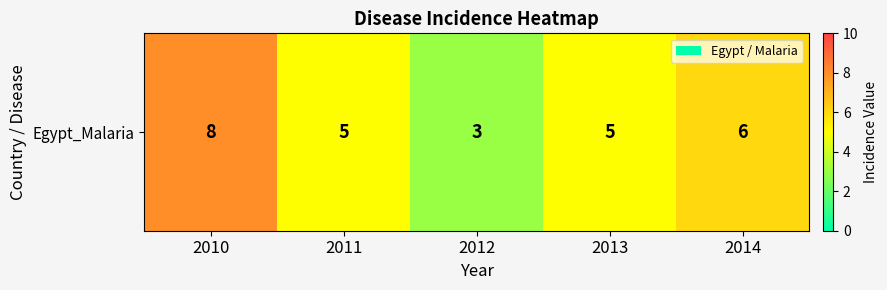

Reading left to right, list all the values displayed in this chart.

2010=8	2011=5	2012=3	2013=5	2014=6